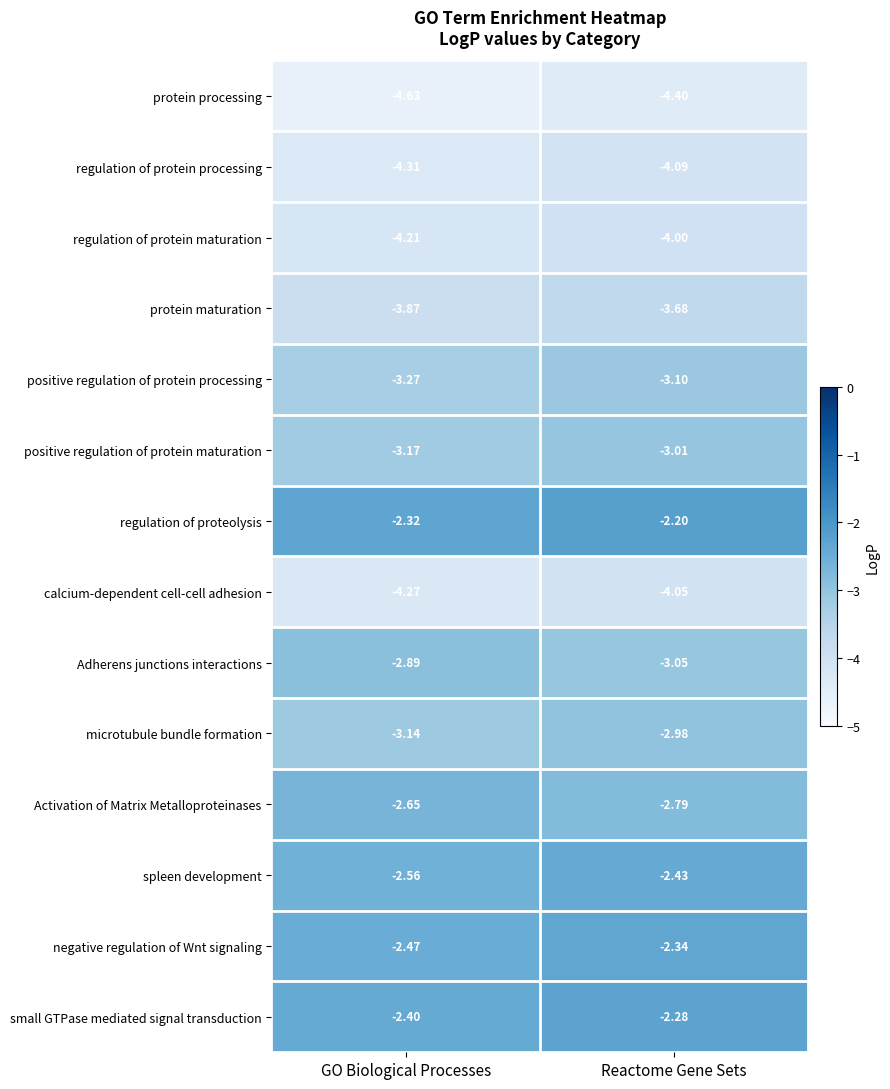

Which category has the lowest value in the negative regulation of Wnt signaling series?

GO Biological Processes